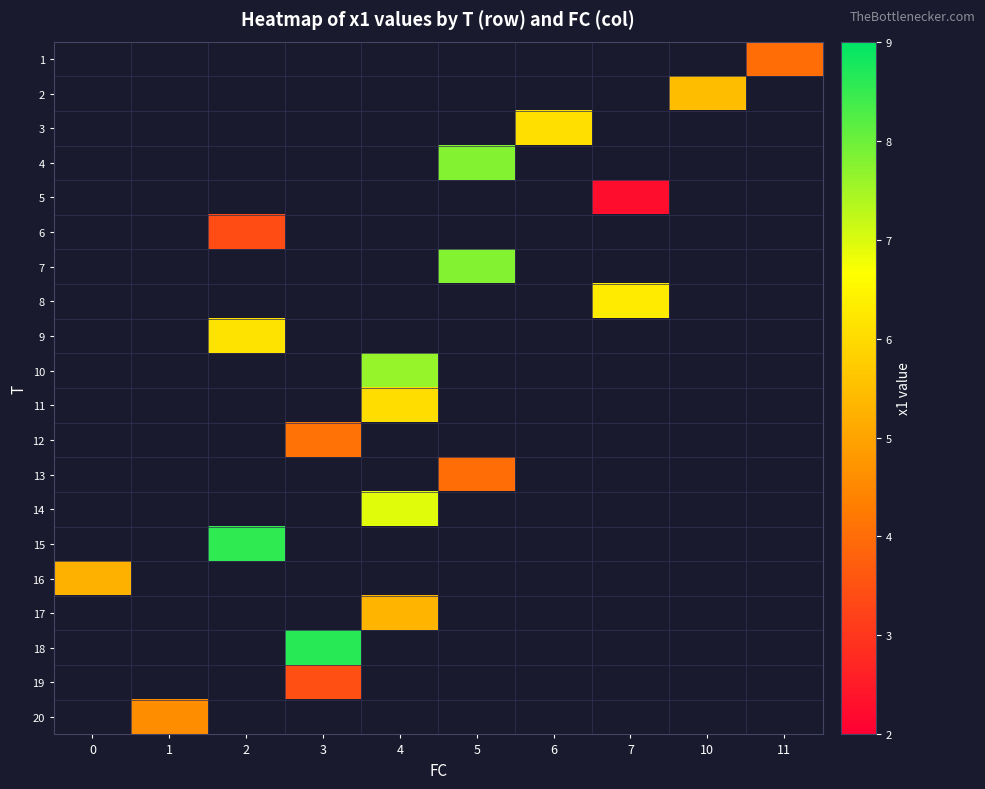

Which series has the largest range (max minus min)?

row_15